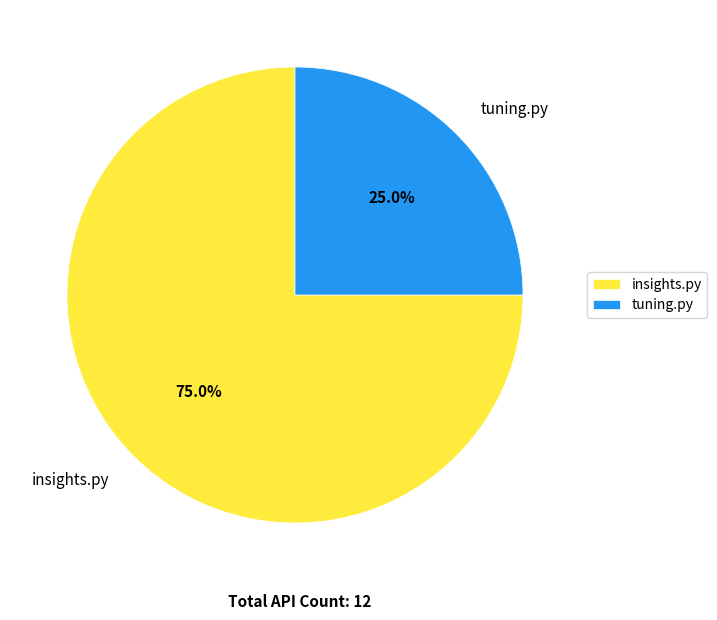

Count the number of slices in the pie.

2